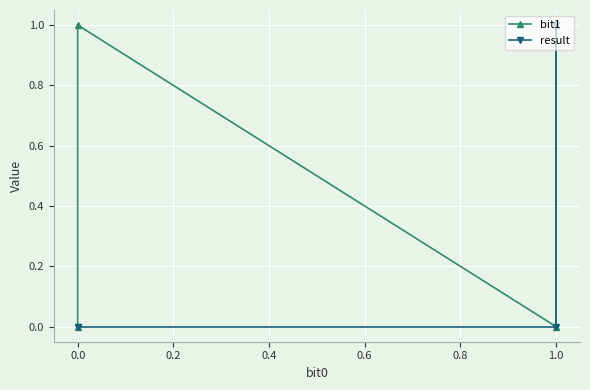

Does the chart display data point markers on the line(s)?

Yes